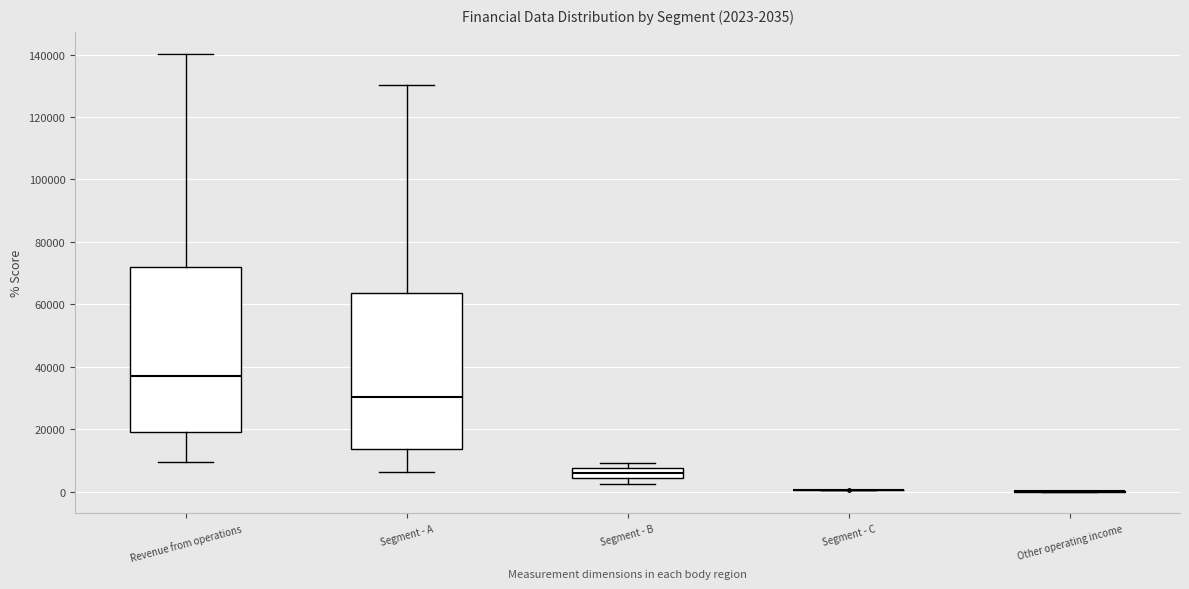

Which box is the tallest, from its lower edge to its upper edge?

Revenue from operations